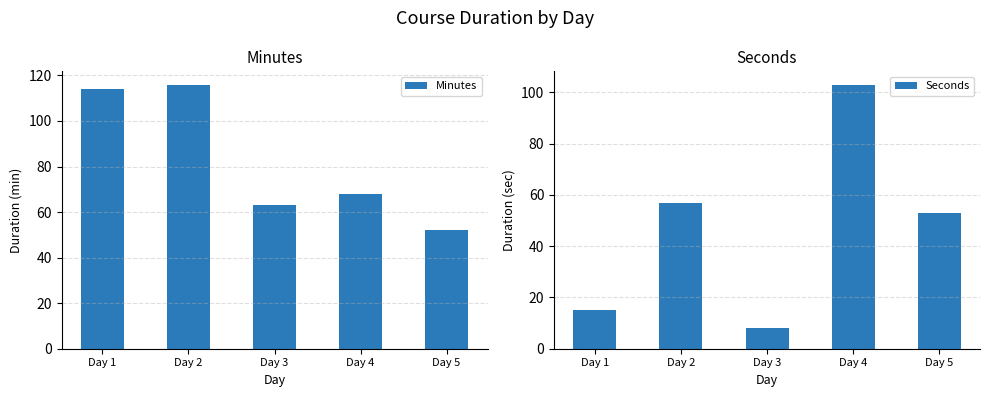

Count the number of data series in this chart.

2